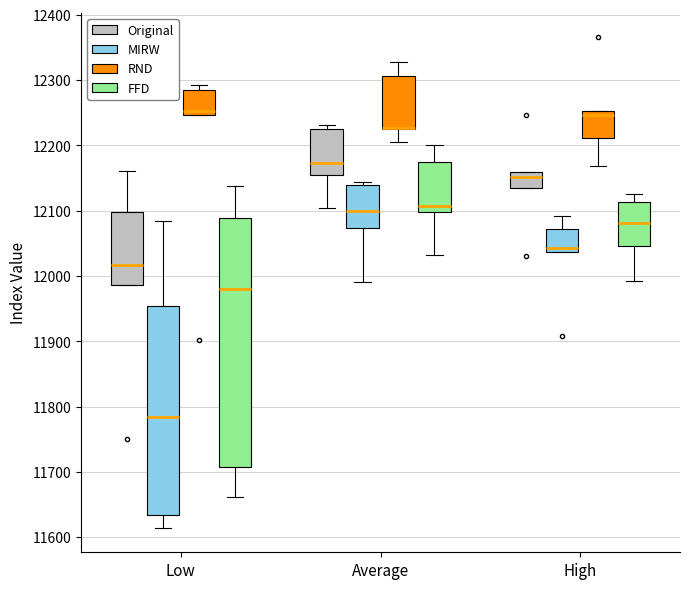

Reading left to right, transcribe this box plot: for each box, give where its median line is, the range the box spans, and where its two whiskers end, as read against the y-axis. The values are not printed on the chart, so give them approximately, as read against the axis.

Low (Original): median 12020, box 11990 to 12100, whiskers 11990 to 12160
Low (MIRW): median 11780, box 11630 to 11950, whiskers 11610 to 12080
Low (RND): median 12250 (just above the box's lower edge), box 12250 to 12290, whiskers 12250 to 12290 (just above the box's upper edge)
Low (FFD): median 11980, box 11710 to 12090, whiskers 11660 to 12140
Average (Original): median 12170, box 12150 to 12230, whiskers 12100 to 12230 (just above the box's upper edge)
Average (MIRW): median 12100, box 12070 to 12140, whiskers 11990 to 12140 (just above the box's upper edge)
Average (RND): median 12230 (drawn on the box's lower edge), box 12220 to 12310, whiskers 12210 to 12330
Average (FFD): median 12110, box 12100 to 12170, whiskers 12030 to 12200
High (Original): median 12150, box 12130 to 12160, whiskers 12130 to 12160
High (MIRW): median 12040 (just above the box's lower edge), box 12040 to 12070, whiskers 12040 to 12090
High (RND): median 12250 (just below the box's upper edge), box 12210 to 12250, whiskers 12170 to 12250
High (FFD): median 12080, box 12050 to 12110, whiskers 11990 to 12130